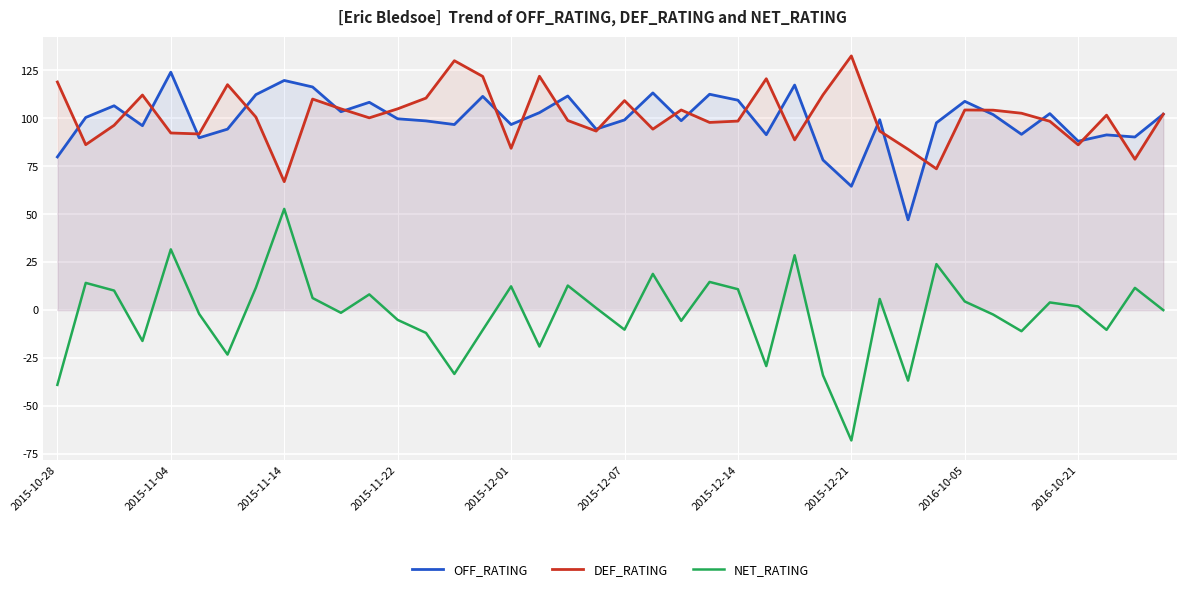

True or false: NET_RATING and DEF_RATING intersect in this chart.

False